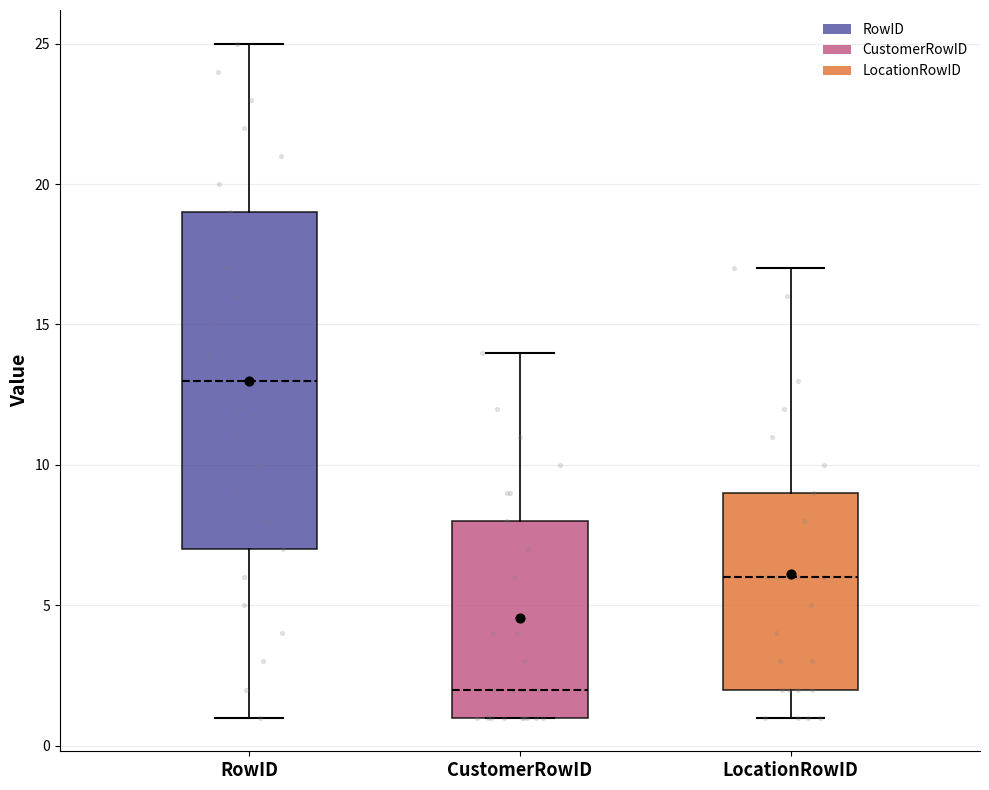

Reading left to right, read every box against the y-axis: the position of its median line, the range the box covers, and the ends of its whiskers. The values are not printed on the chart, so give them approximately, as read against the axis.

RowID: median 13, box 7 to 19, whiskers 1 to 25
CustomerRowID: median 2, box 1 to 8, whiskers 1 to 14
LocationRowID: median 6, box 2 to 9, whiskers 1 to 17